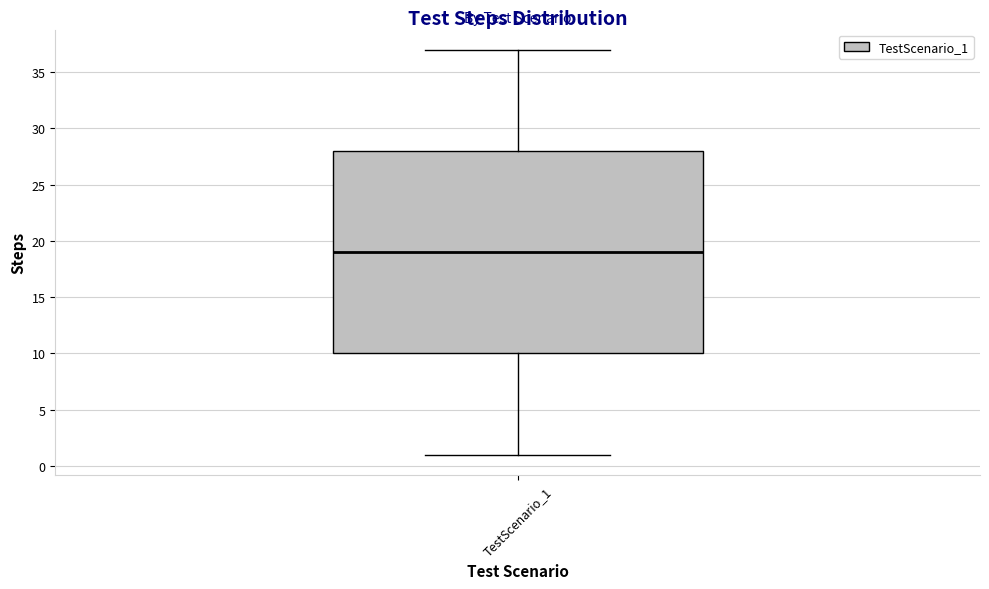

Transcribe this box plot: give where the median line is, the range the box spans, and where the two whiskers end, as read against the y-axis. The values are not printed on the chart, so give them approximately, as read against the axis.

median 19, box 10 to 28, whiskers 1 to 37